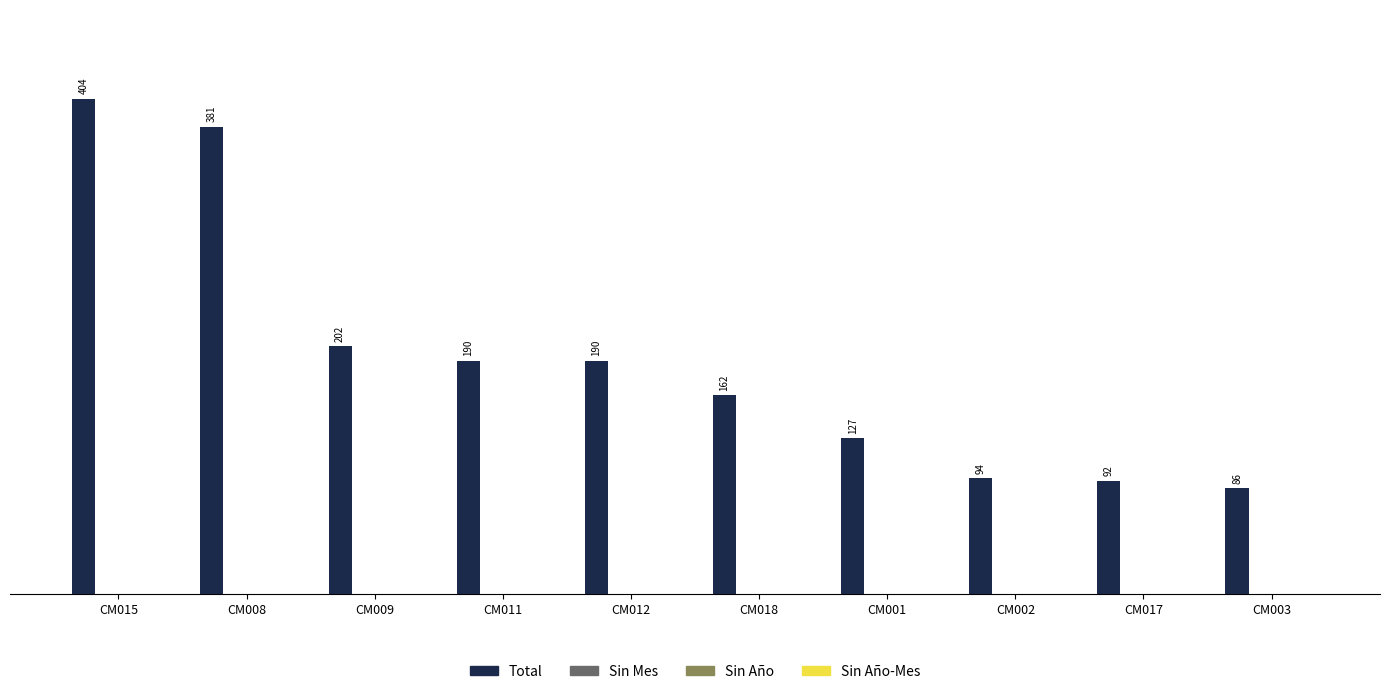

Reading left to right, transcribe all the data shown in this chart.

404	381	202	190	190	162	127	94	92	86